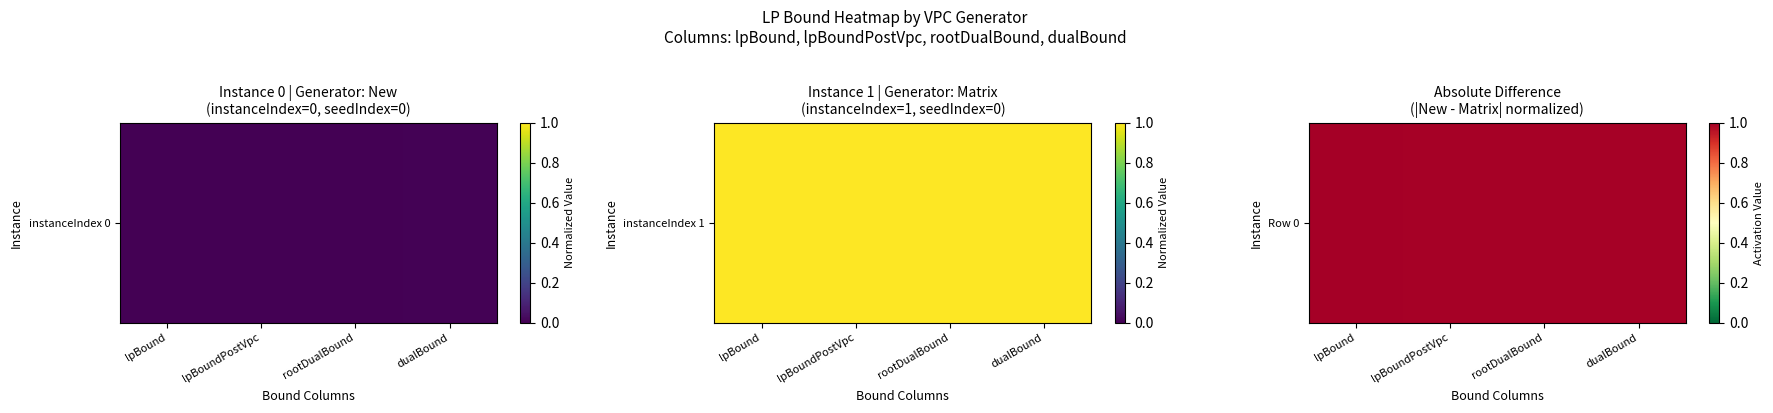

True or false: the data shows 1.0 at lpBound.

True